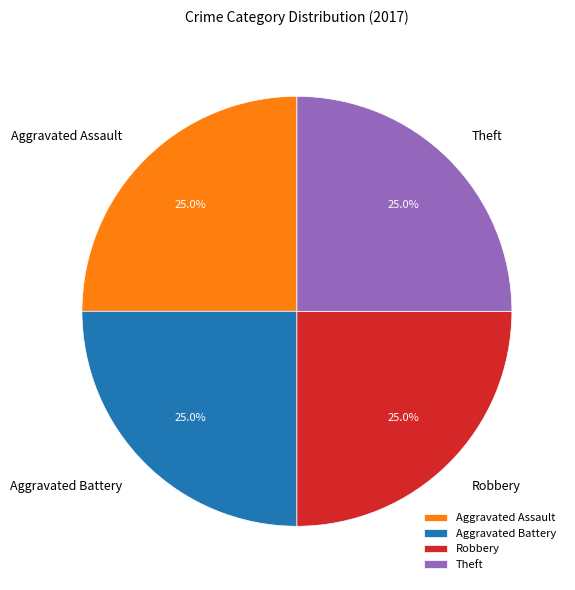

How much of the chart is everything except Theft?

75.0%